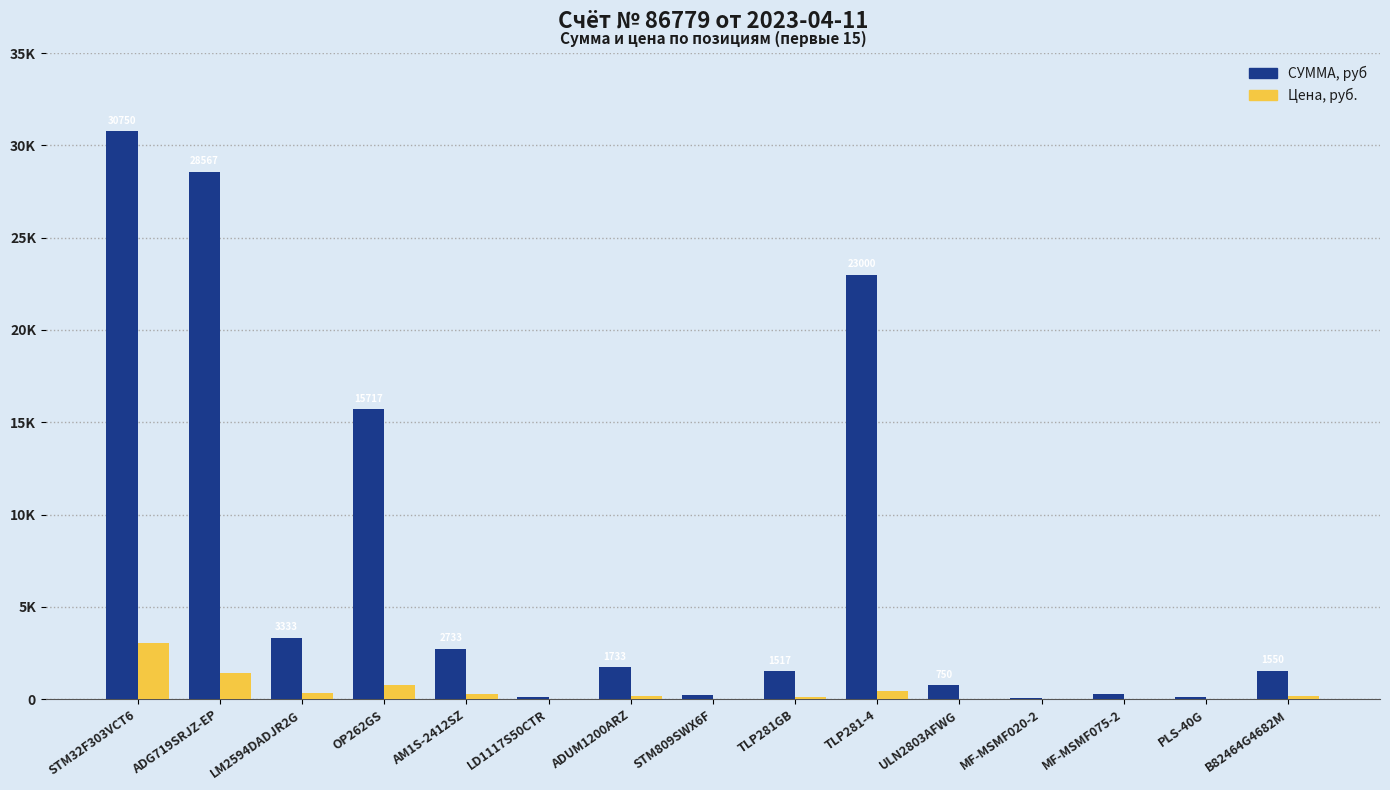

What position from the right is LD1117S50CTR?

10